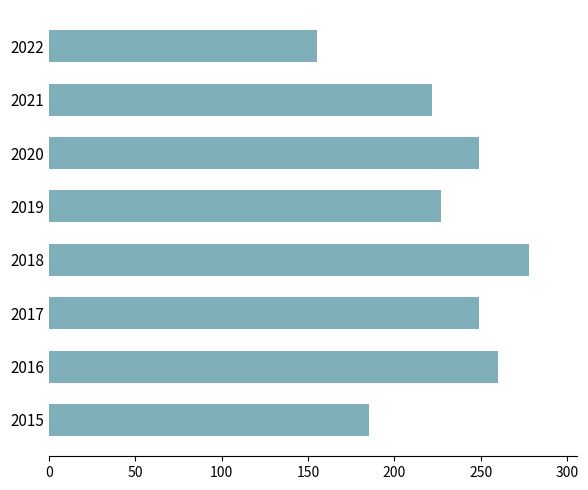

What is the maximum value shown in the chart?

278